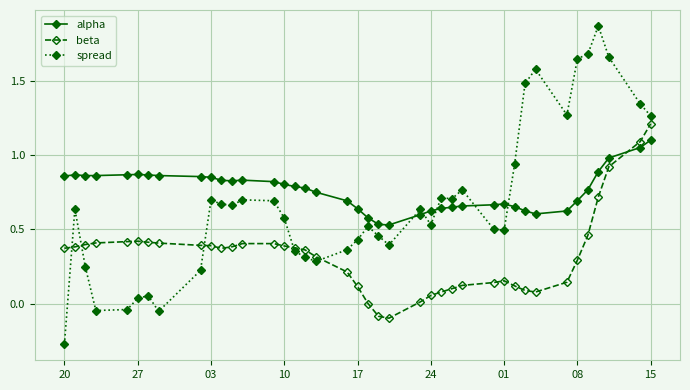

Rank the series by their maximum value, from lowest to highest.

alpha, beta, spread